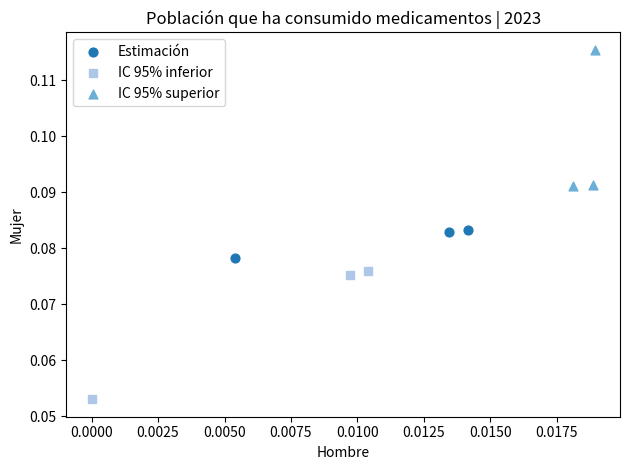

Which series contains the highest Y value?

IC 95% superior